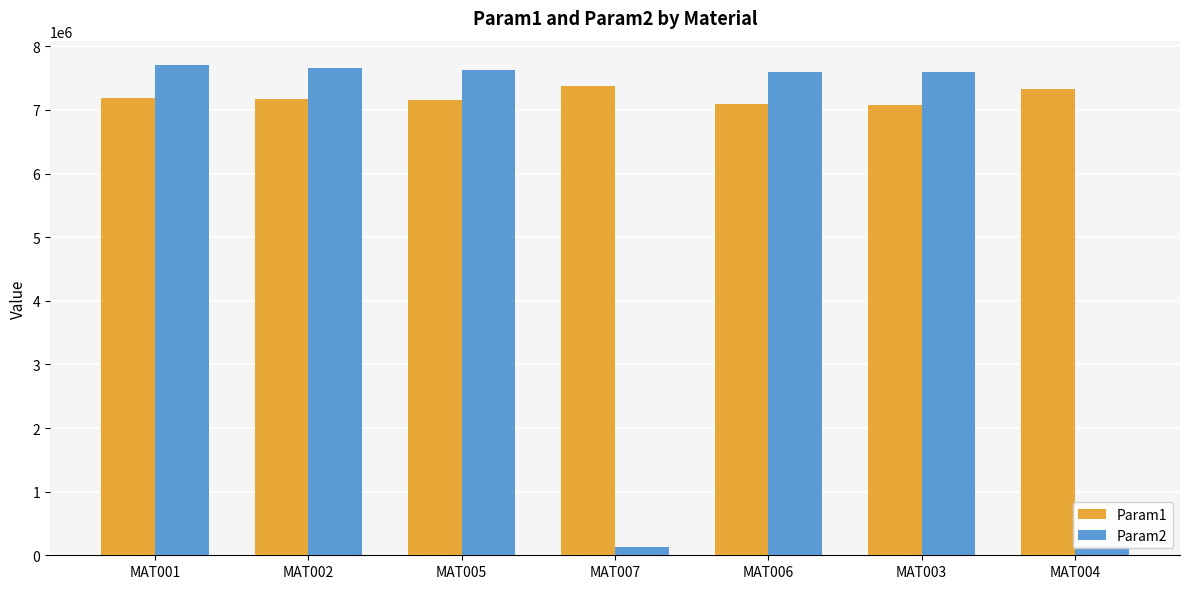

At how many categories does at least one series exceed 5004908?

7